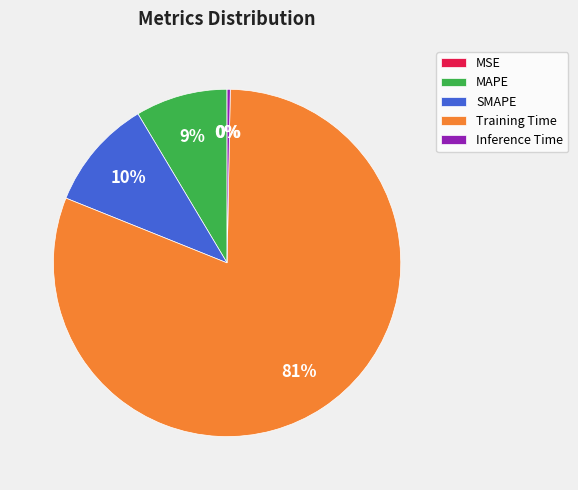

To the nearest percent, what portion does MAPE represent?

9%